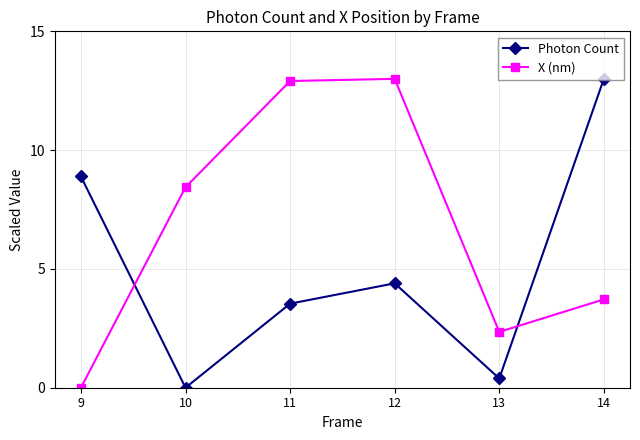

How many interior local peaks does the X (nm) series have?

1